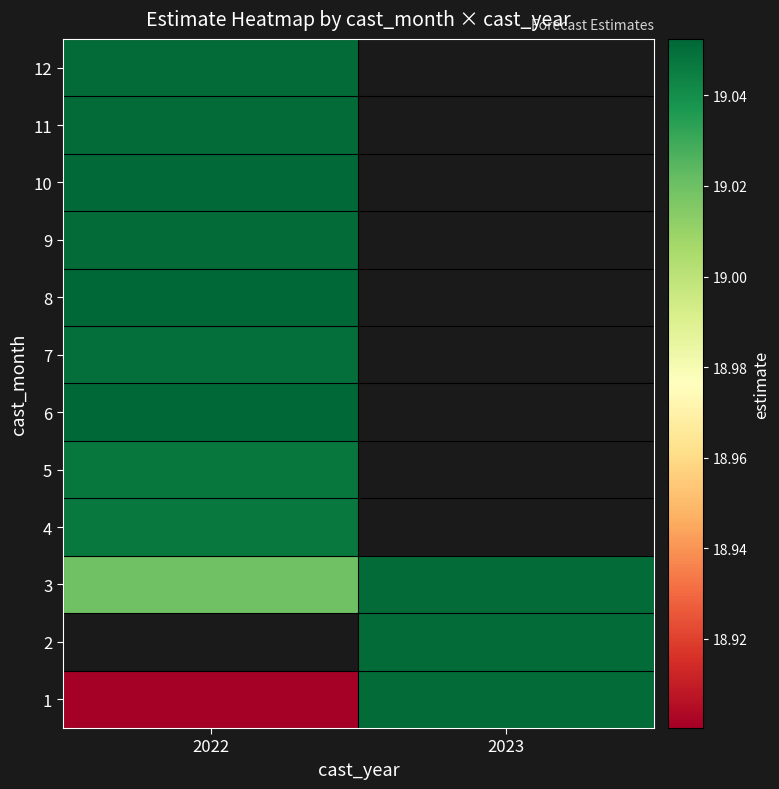

At which category does the chart reach its peak across all series?

2022